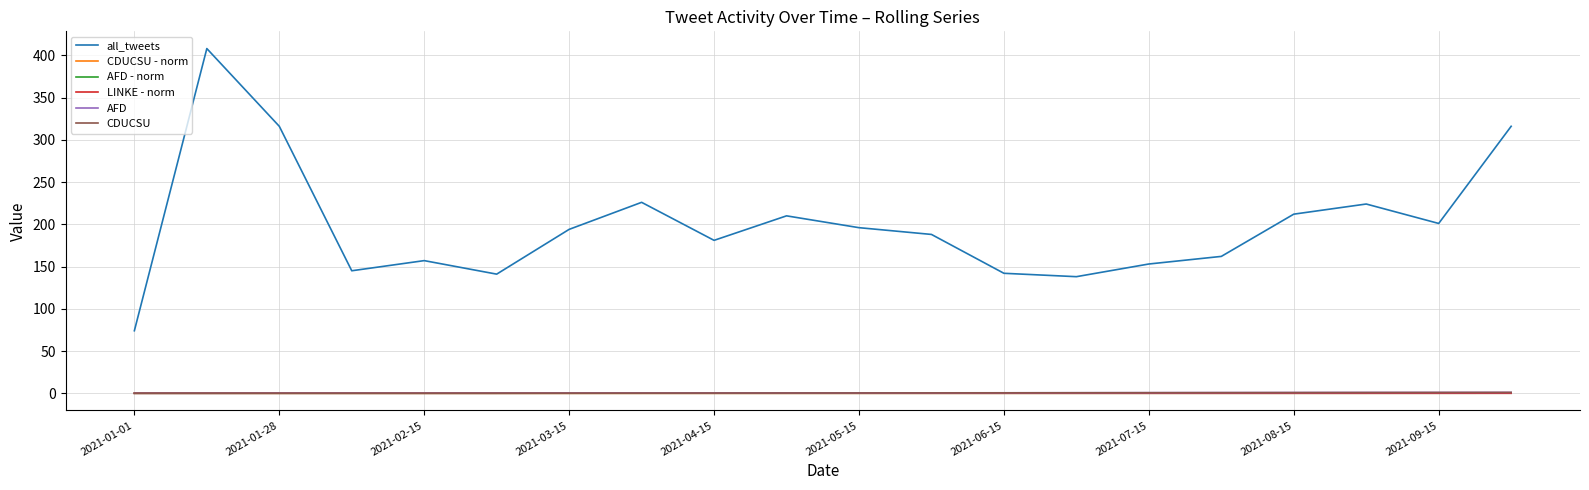

True or false: all_tweets and AFD - norm intersect in this chart.

False